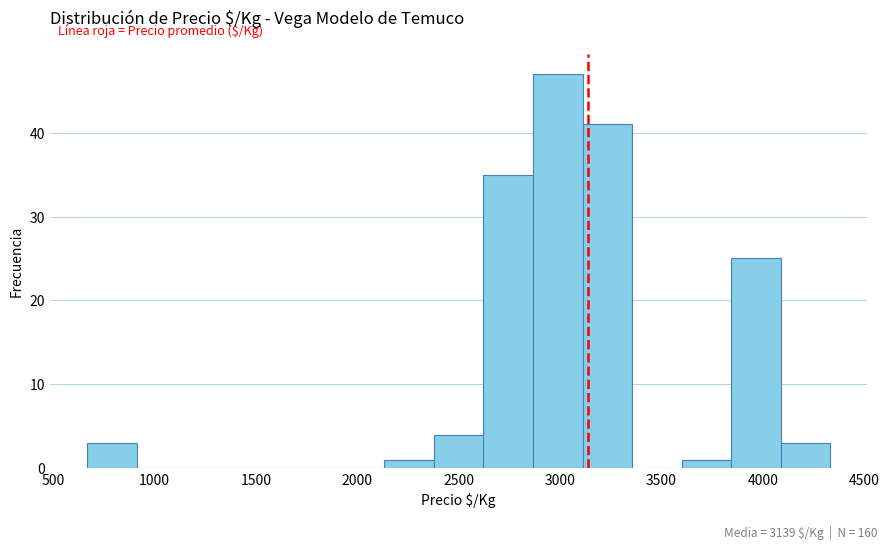

What is the height of the bar covering 650 to 900 on the x-axis? Neither the bar edges nor the heights are printed on the chart, so give them approximately, as read against the axes.

3